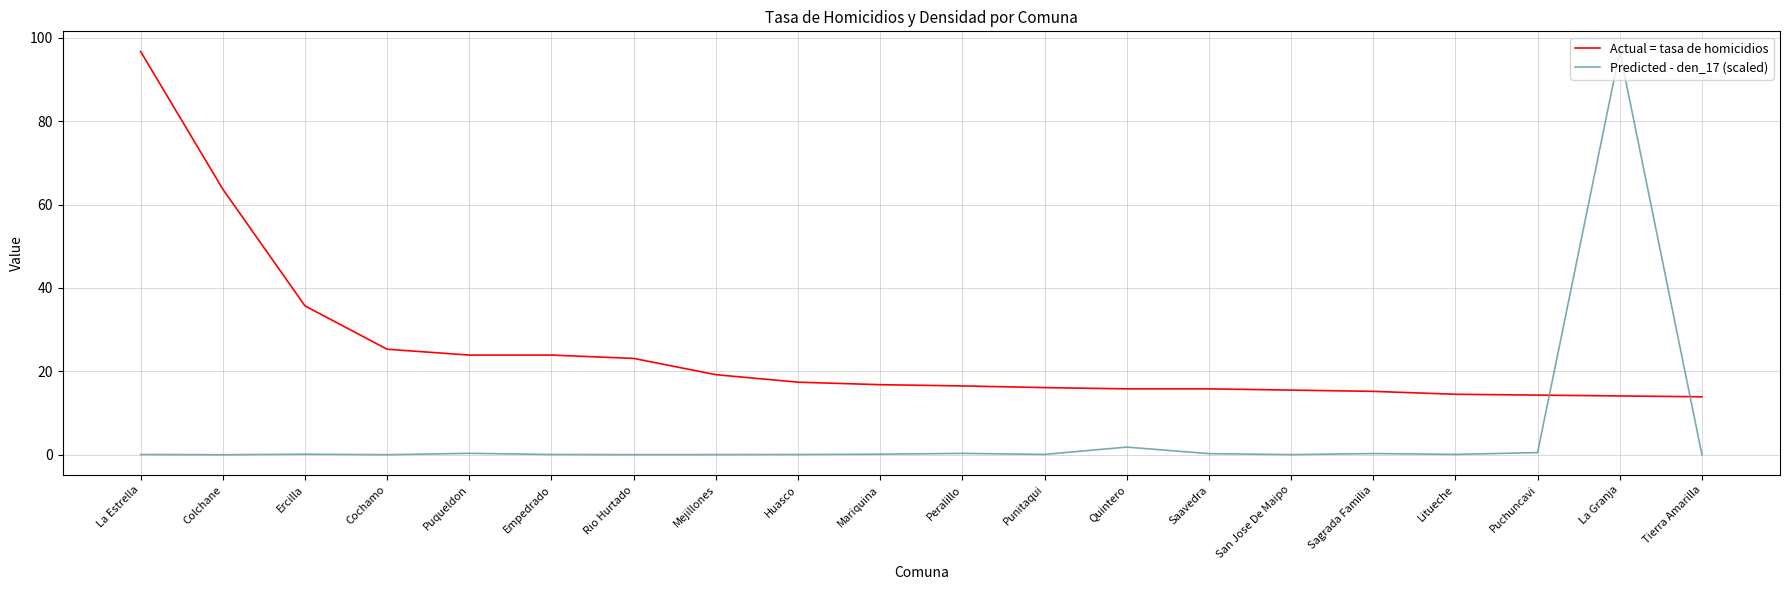

How many categories are shown in the chart?

20